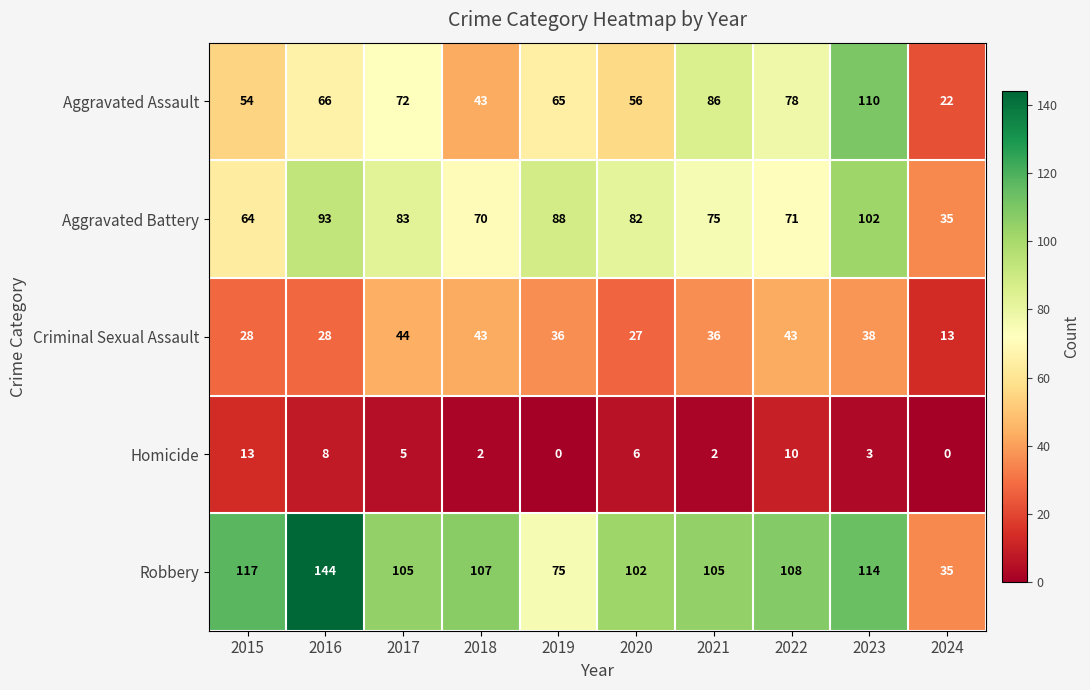

Is it true that Robbery equals 155 at 2023?

False